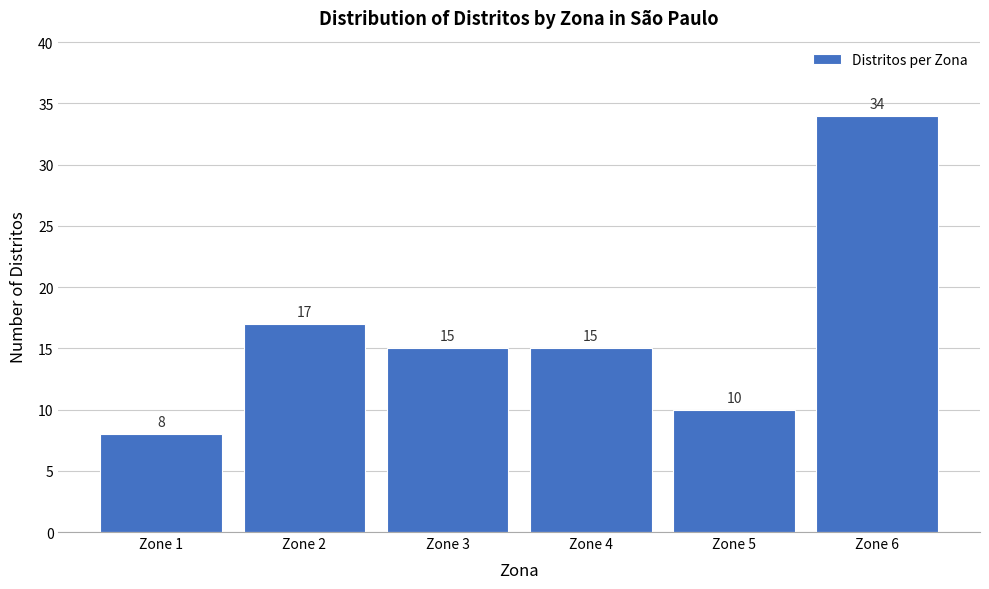

Reading left to right, extract all data points from this chart.

Zone 1=8	Zone 2=17	Zone 3=15	Zone 4=15	Zone 5=10	Zone 6=34